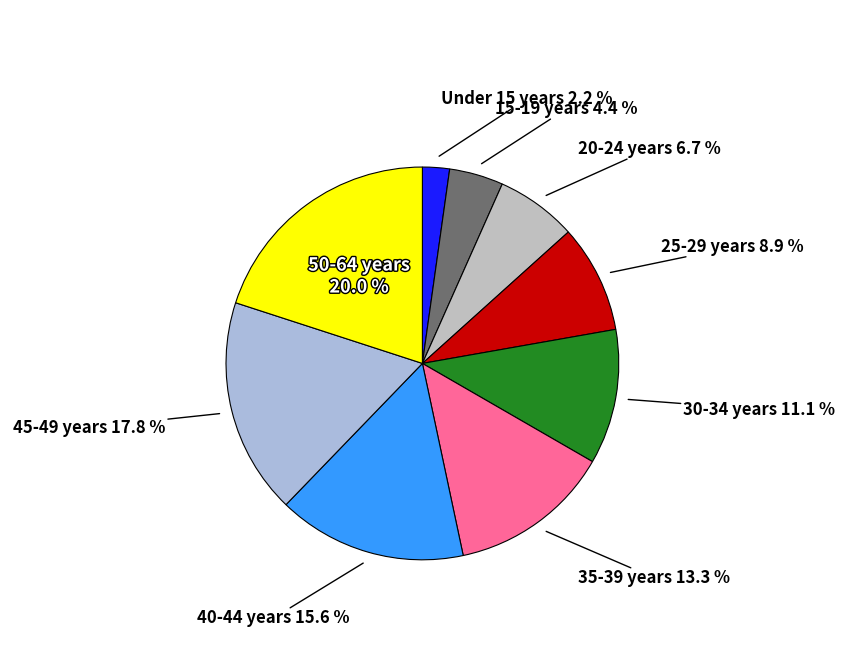

How many slices are in this pie chart?

9